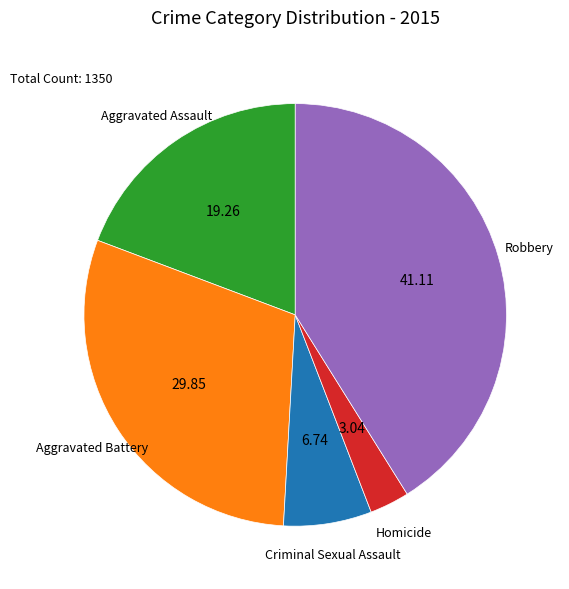

Is there a majority slice in this chart?

No